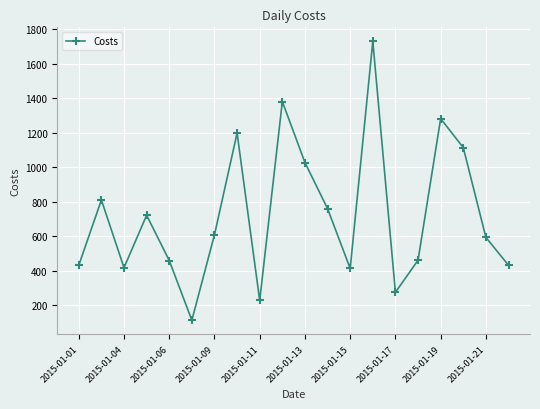

What is the greatest value displayed?

1728.8